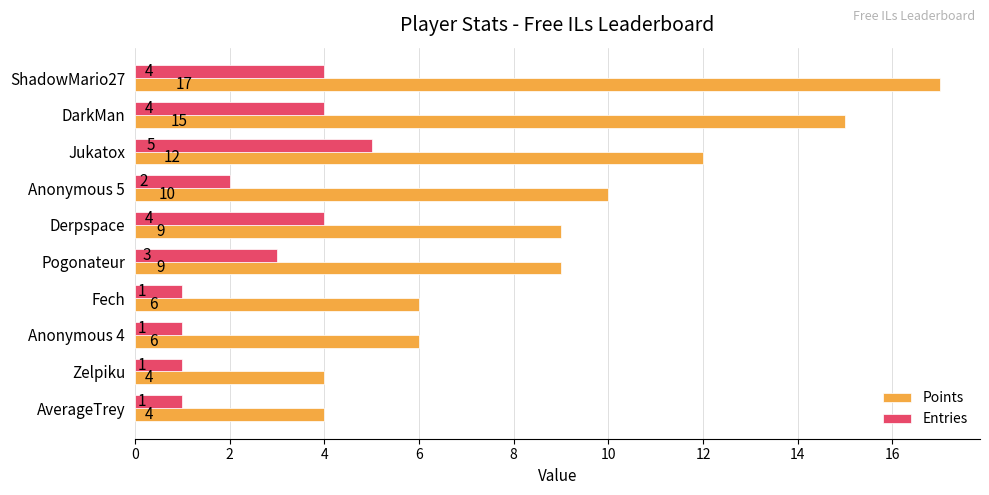

Rank the series by their maximum value, from highest to lowest.

Points, Entries